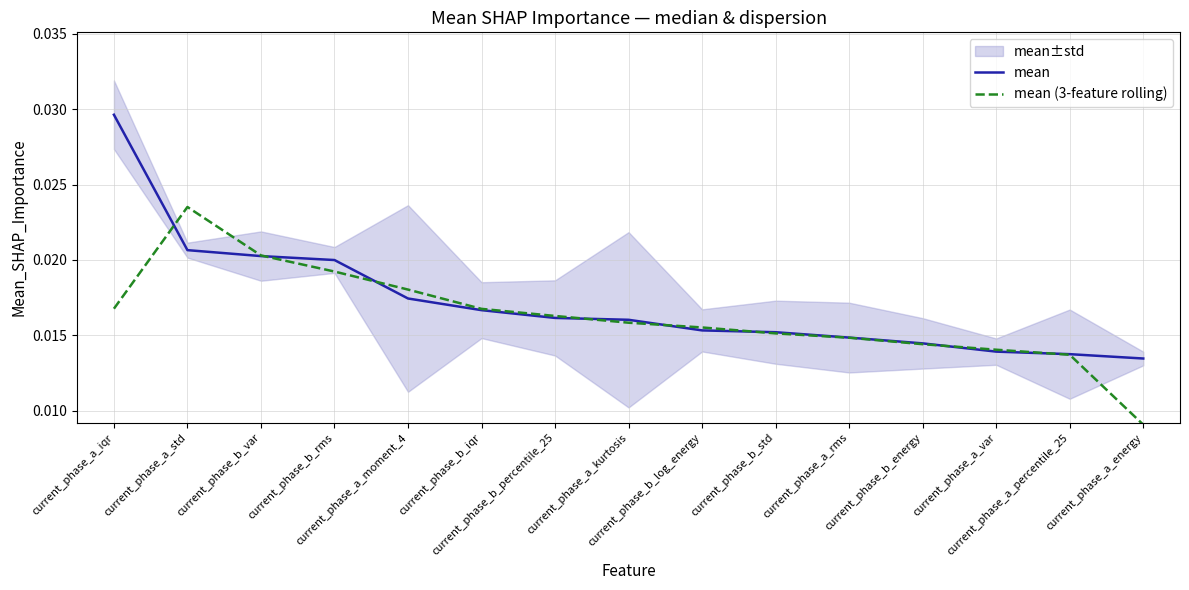

Rank the series at current_phase_a_percentile_25 from highest to lowest value.

mean, mean (3-feature rolling)